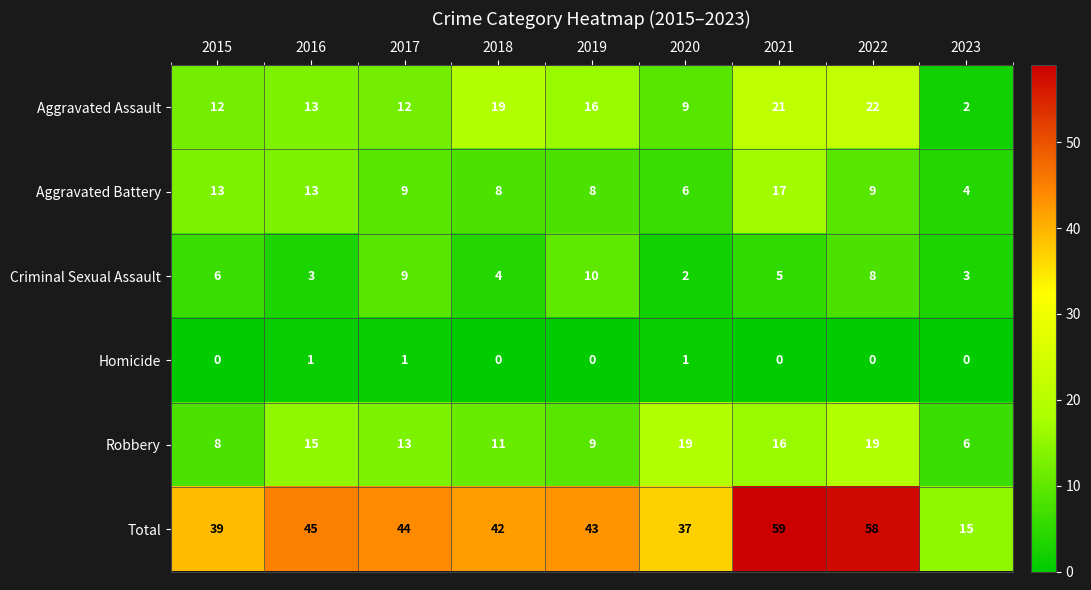

Which label corresponds to the largest value in the chart?

2021